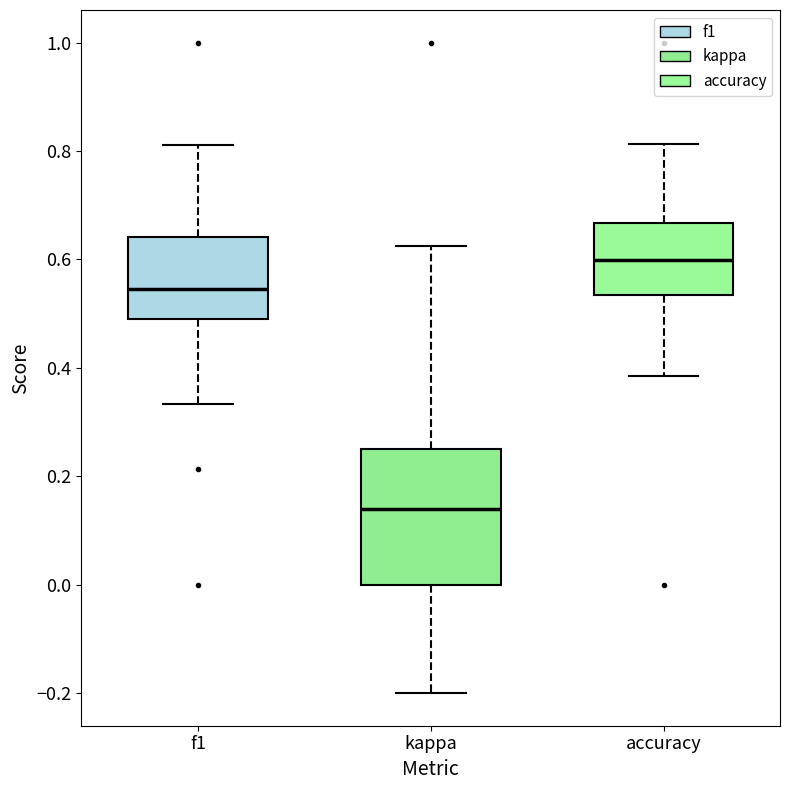

Where is the lower edge of the box for f1 on the y-axis? The values are not printed on the chart, so give them approximately, as read against the axis.

0.50